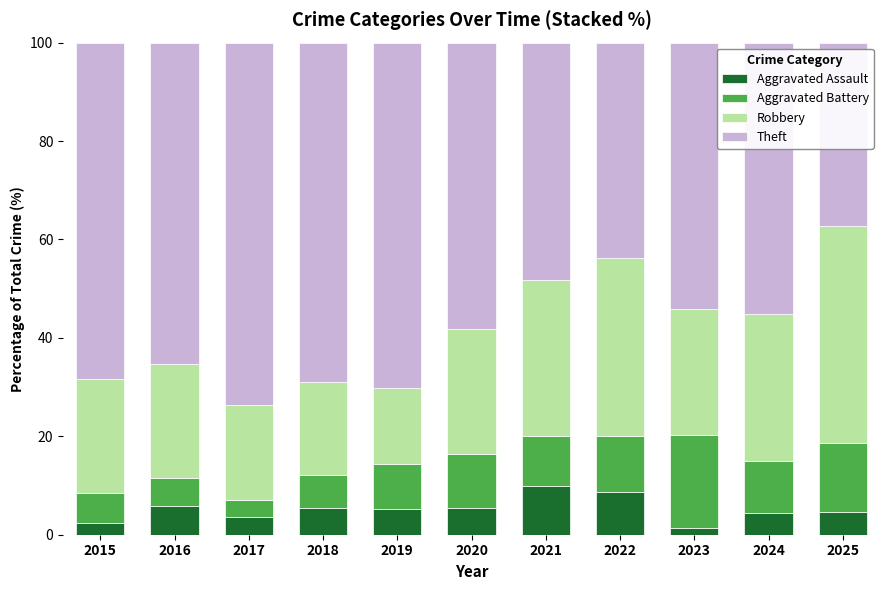

Count the number of categories in the chart.

11